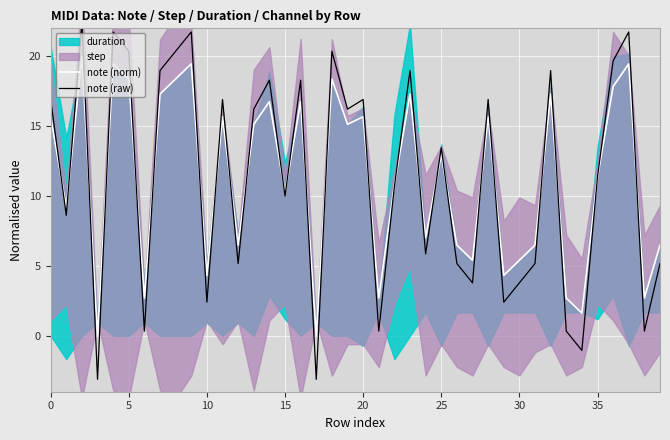

Which has a higher value, 35 or 32?

32